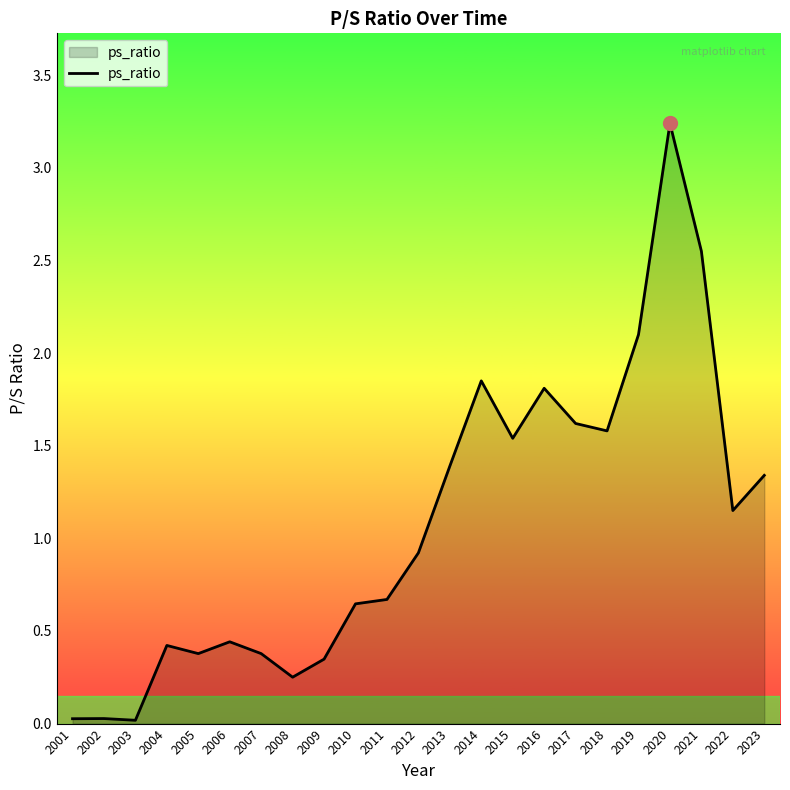

What is the difference between the values at 2019 and 2013?

0.7